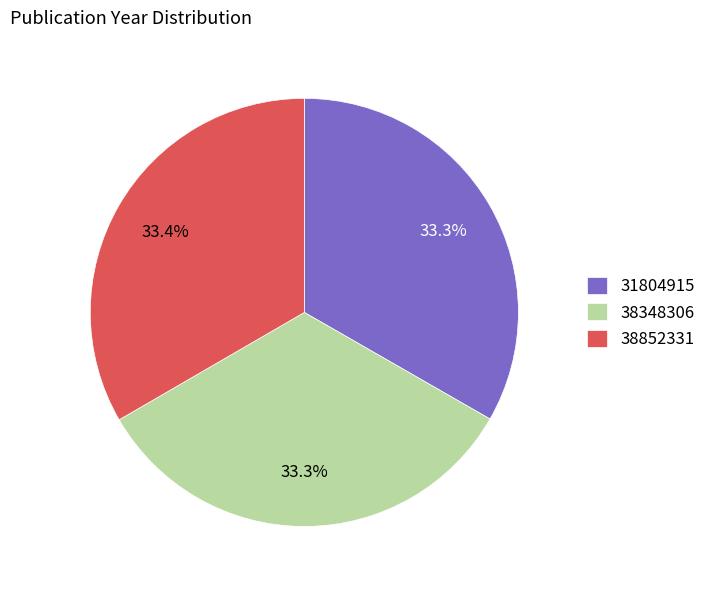

Approximately how many times larger is the value at 31804915 compared to 38348306?

1.0